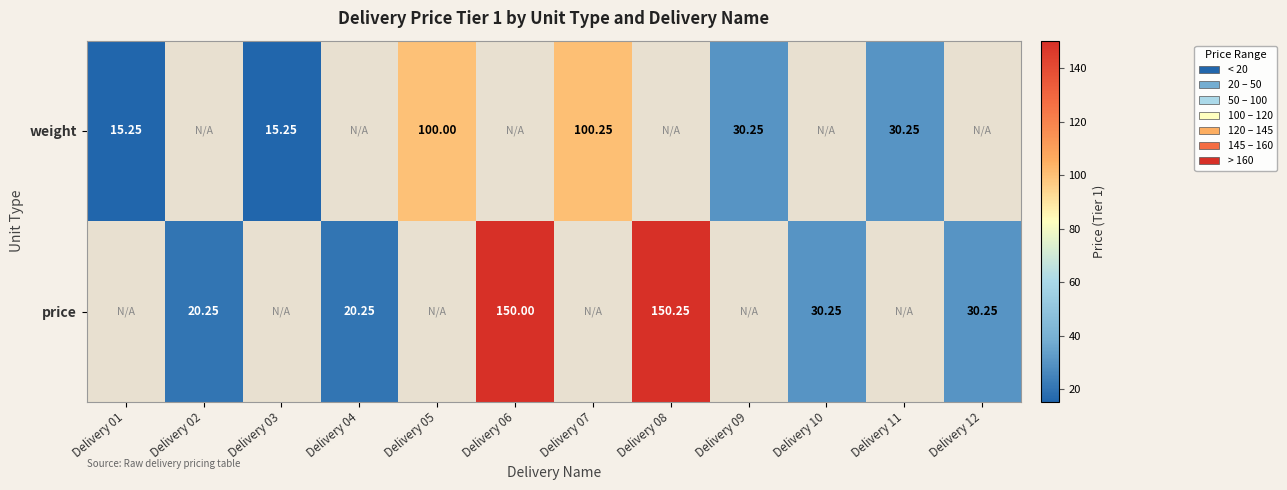

The value of price at Delivery 10 is 45.7. True or false?

False